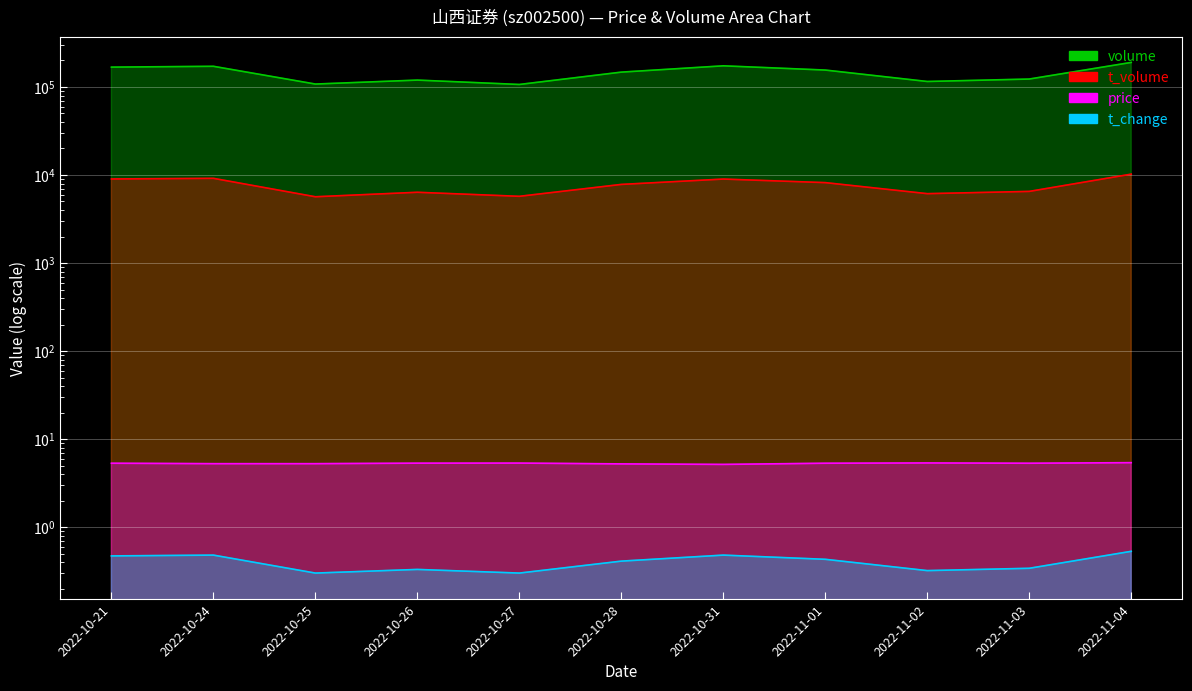

What is the label of the 5th point from the right?

2022-10-31